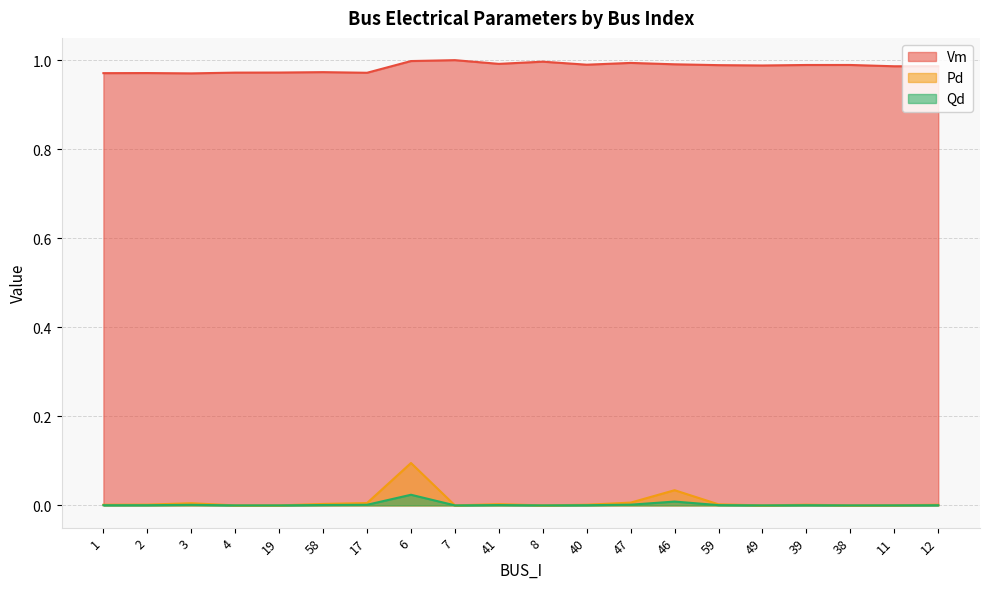

Reading right to left, what are all the values shown in this chart?

Vm: 1.0	1.0	1.0	1.0	1.0	1.0	1.0	1.0	1.0	1.0	1.0	1.0	1.0	1.0	1.0	1.0	1.0	1.0	1.0	1.0
Pd: 0.0	0.0	0.0	0.0	0.0	0.0	0.0	0.0	0.0	0.0	0.0	0.0	0.1	0.0	0.0	0.0	0.0	0.0	0.0	0.0
Qd: 0.0	0.0	0.0	0.0	0.0	0.0	0.0	0.0	0.0	0.0	0.0	0.0	0.0	0.0	0.0	0.0	0.0	0.0	0.0	0.0